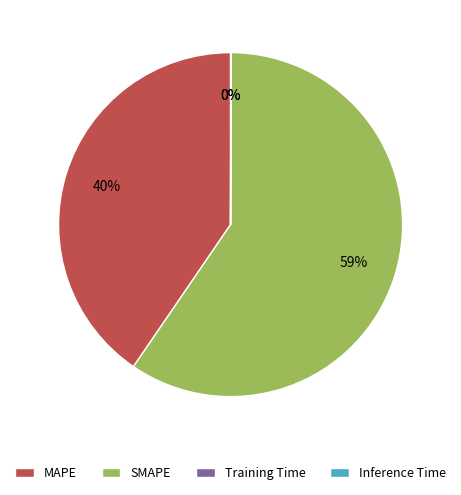

To the nearest percent, what is the average slice percentage?

25%